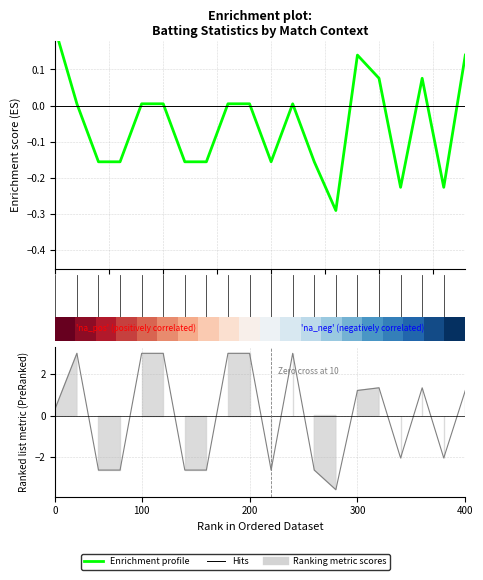

Read the Enrichment profile value at 0.0.

0.2